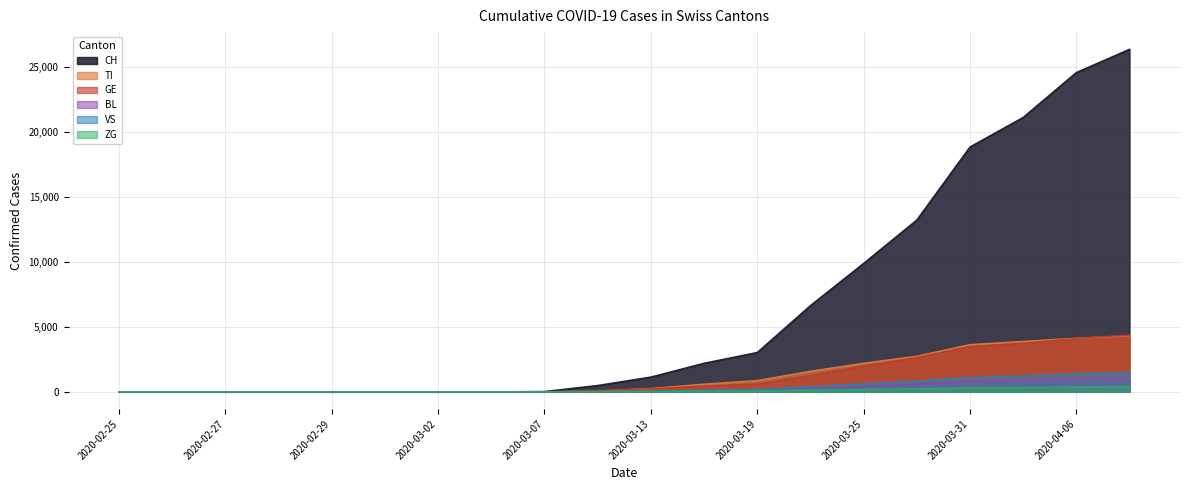

Does the chart display data point markers on the line(s)?

No